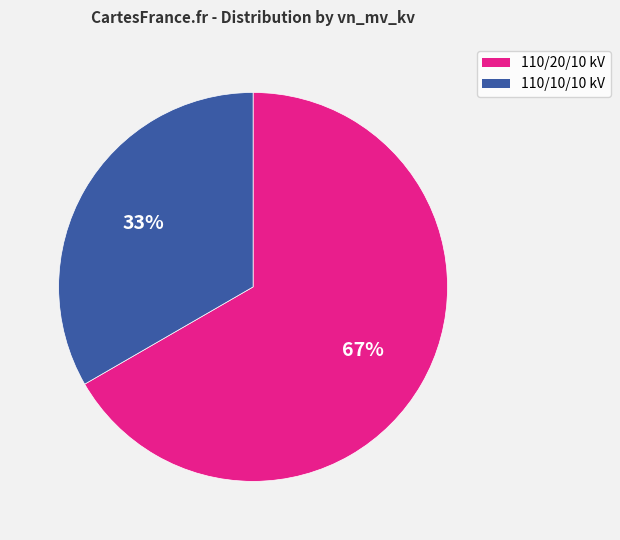

Does any single category account for the majority?

Yes